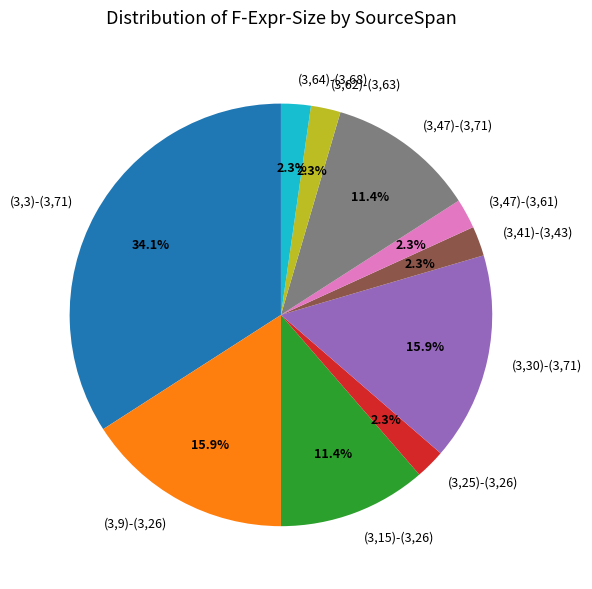

The (3,30)-(3,71) slice represents 8% of the pie. True or false?

False